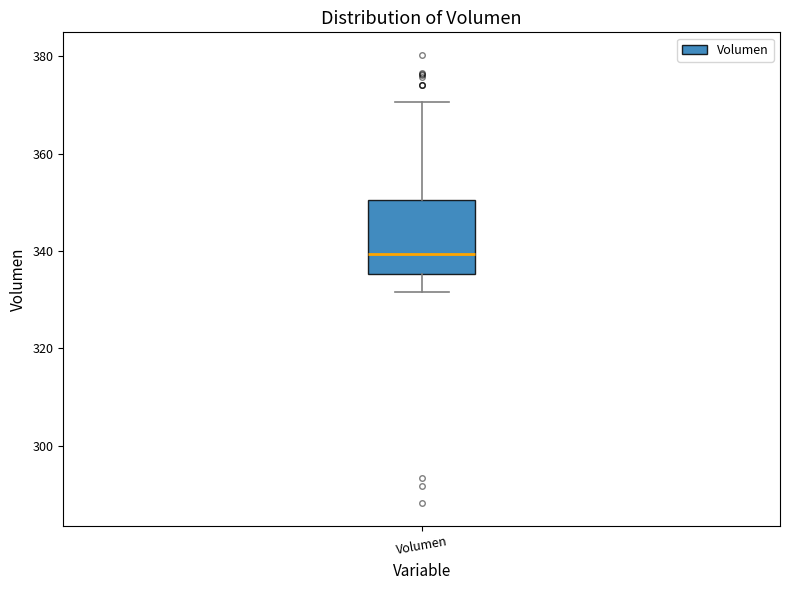

Where is the lower edge of the box for Volumen on the y-axis? The values are not printed on the chart, so give them approximately, as read against the axis.

336